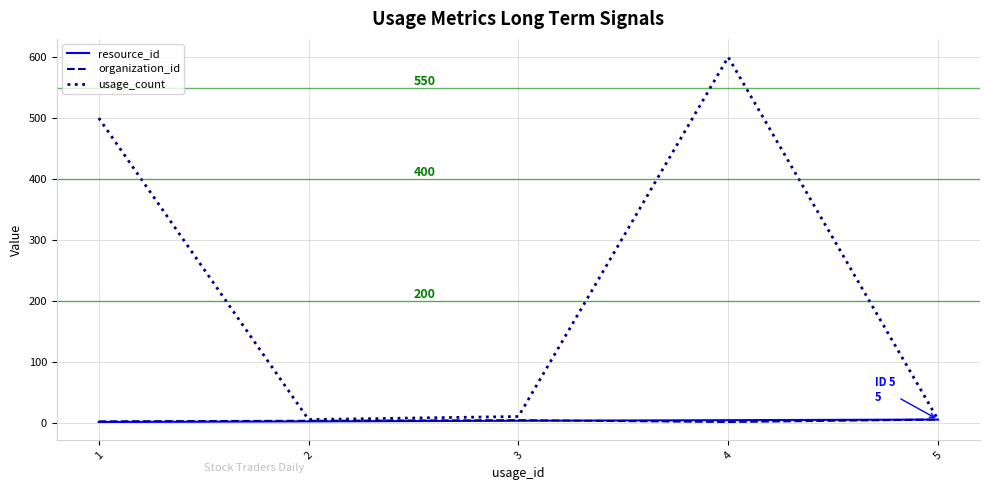

Which series has the largest total across all categories?

usage_count